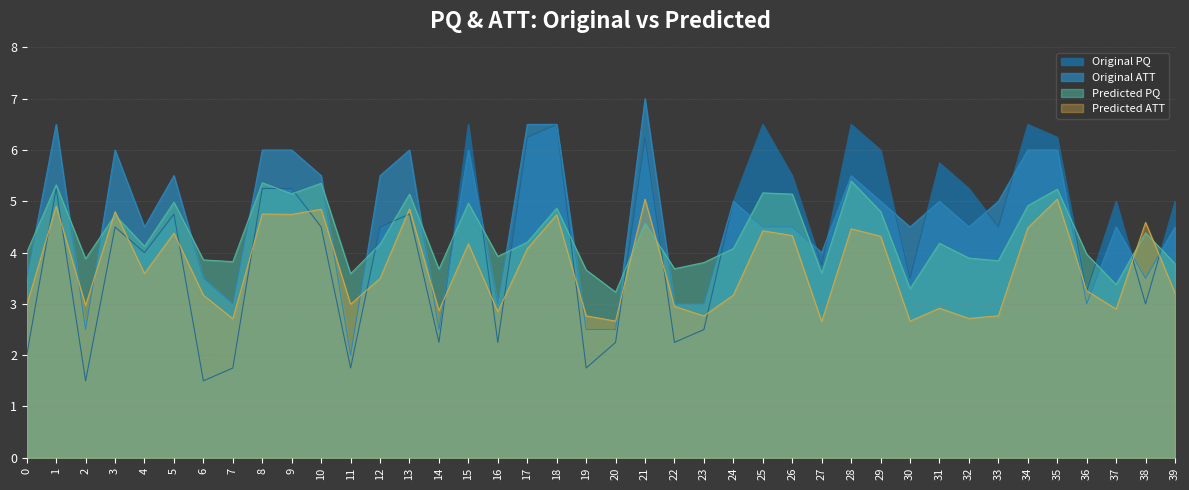

What are all the series names shown in the legend?

Predicted_PQ, Predicted_ATT, Original_PQ, Original_ATT